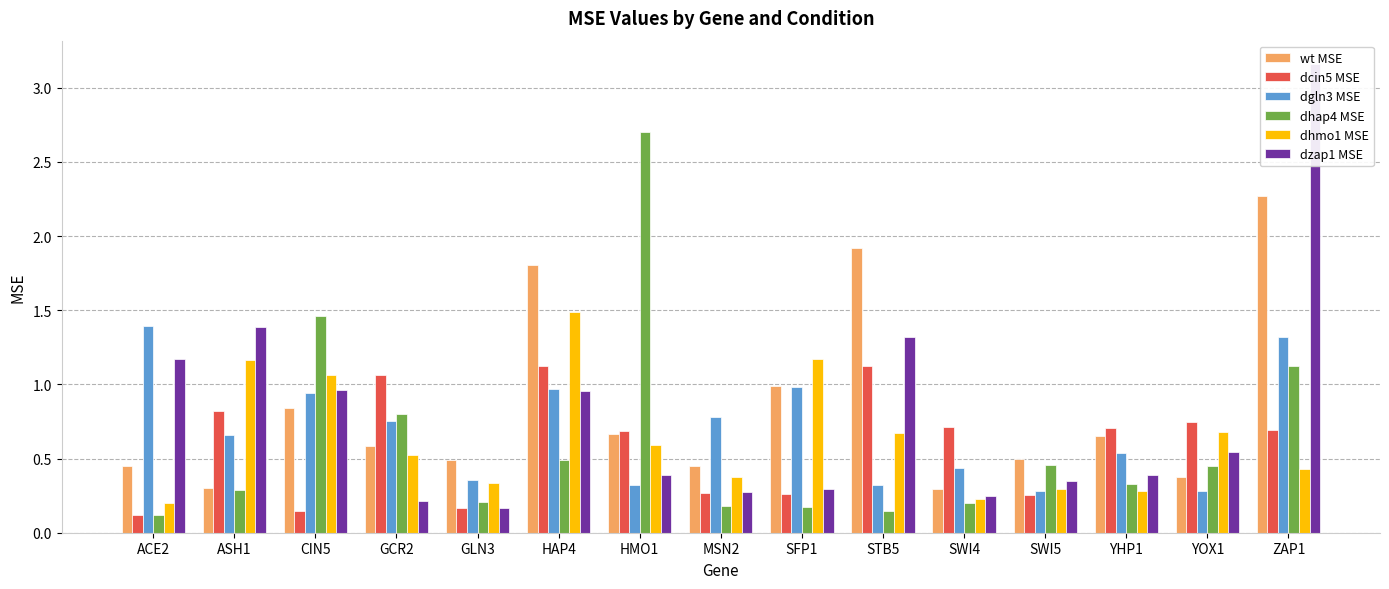

Rank the series at ZAP1 from lowest to highest value.

dhmo1 MSE, dcin5 MSE, dhap4 MSE, dgln3 MSE, wt MSE, dzap1 MSE